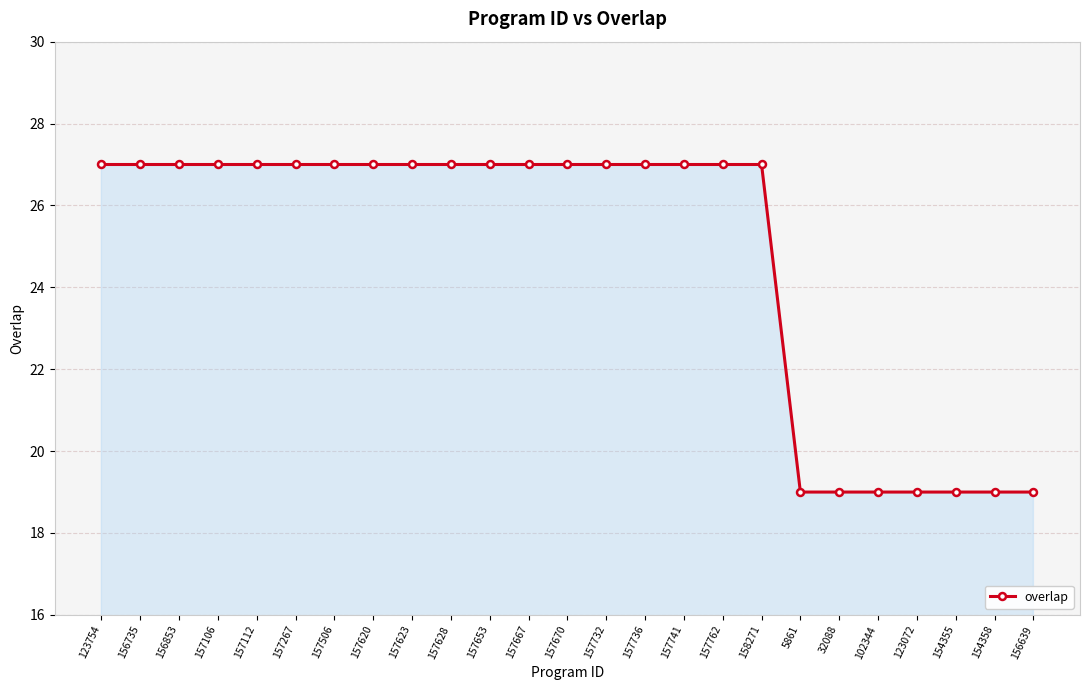

What is the value of the 8th point from the left?

27